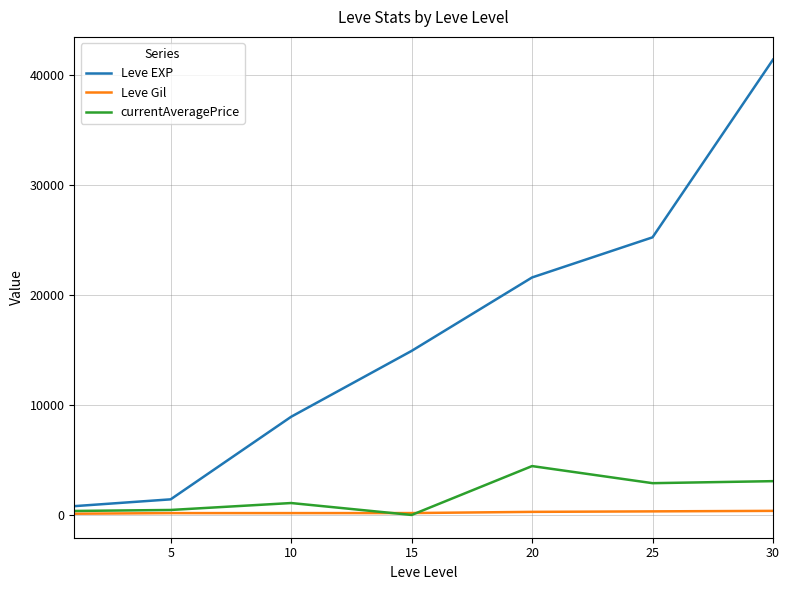

After their last crossing, which series has the higher values: Leve Gil or currentAveragePrice?

currentAveragePrice